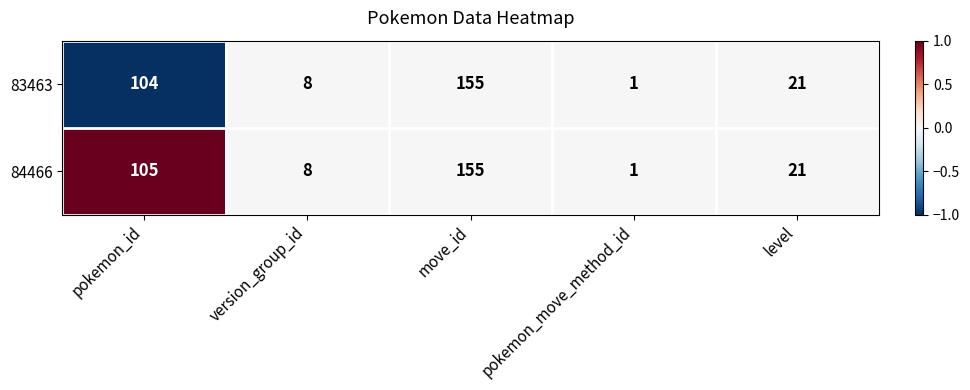

Is it true that 83463 equals 29 at level?

False